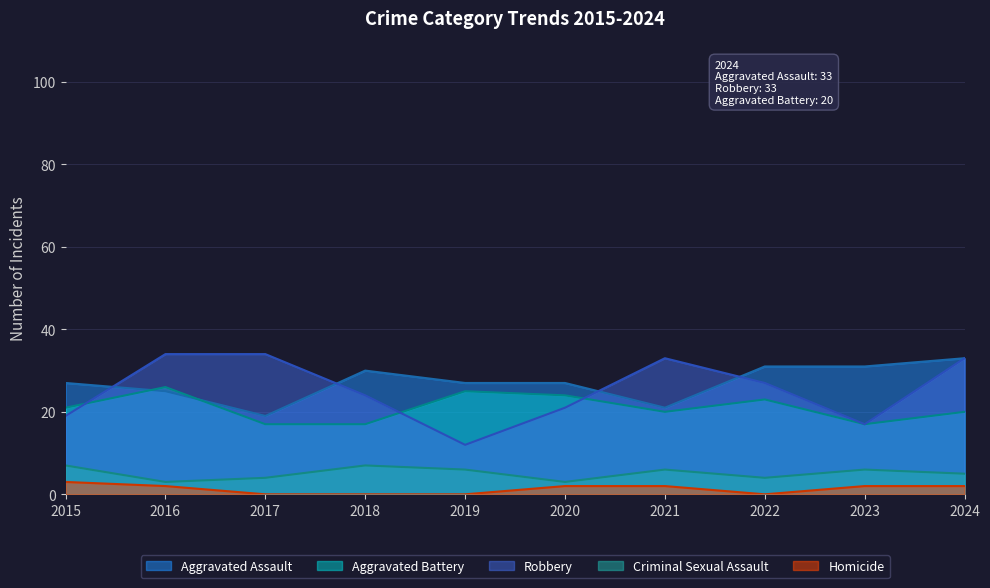

Reading left to right, what are all the values shown in this chart?

Aggravated Assault: 2015=27	2016=25	2017=19	2018=30	2019=27	2020=27	2021=21	2022=31	2023=31	2024=33
Aggravated Battery: 2015=21	2016=26	2017=17	2018=17	2019=25	2020=24	2021=20	2022=23	2023=17	2024=20
Robbery: 2015=19	2016=34	2017=34	2018=24	2019=12	2020=21	2021=33	2022=27	2023=17	2024=33
Criminal Sexual Assault: 2015=7	2016=3	2017=4	2018=7	2019=6	2020=3	2021=6	2022=4	2023=6	2024=5
Homicide: 2015=3	2016=2	2017=0	2018=0	2019=0	2020=2	2021=2	2022=0	2023=2	2024=2